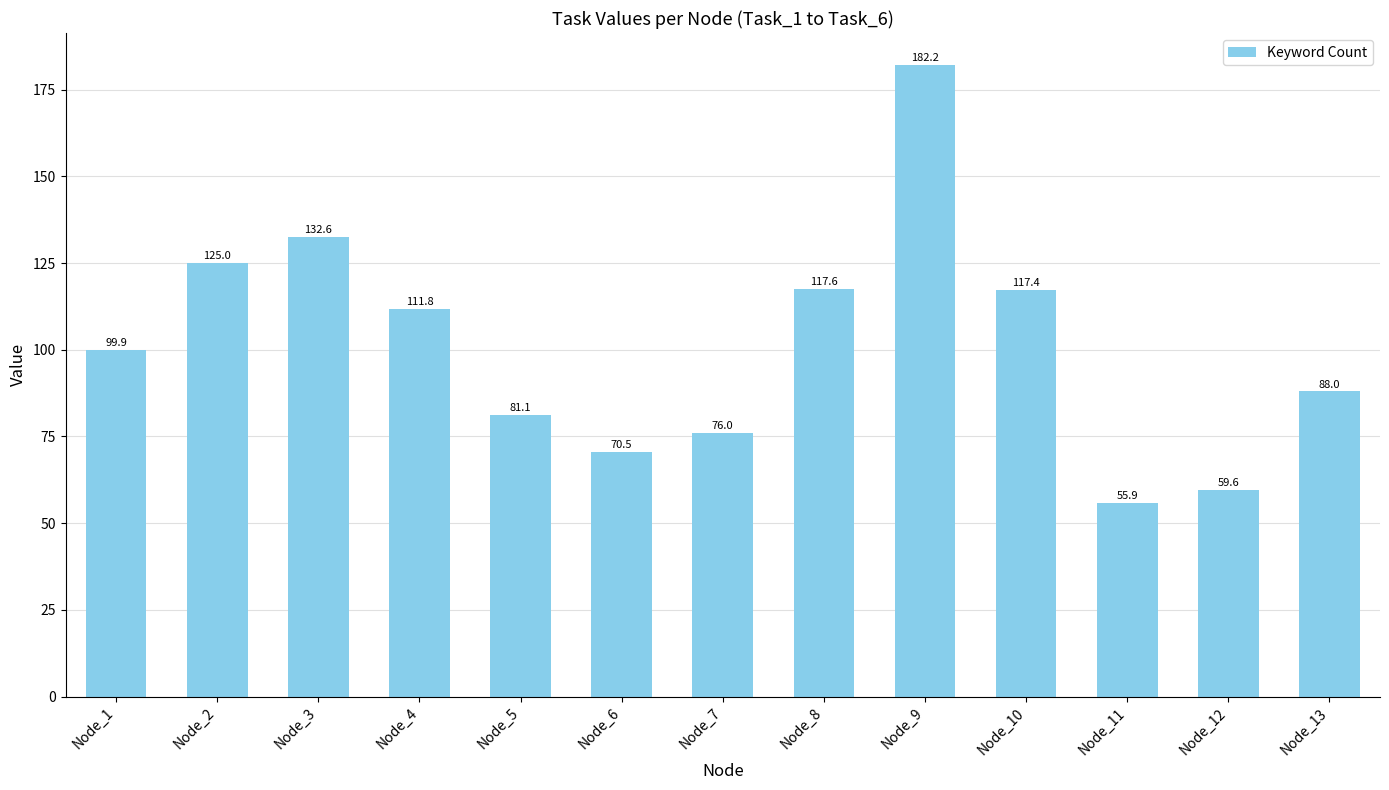

The value at Node_1 is 99.9. True or false?

True